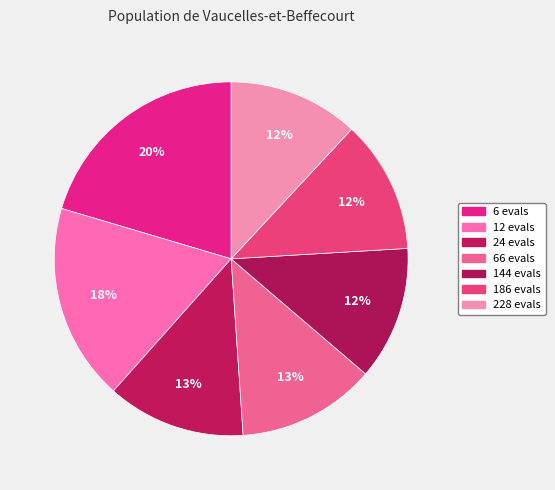

Does 12 evals represent more than half of the total?

No